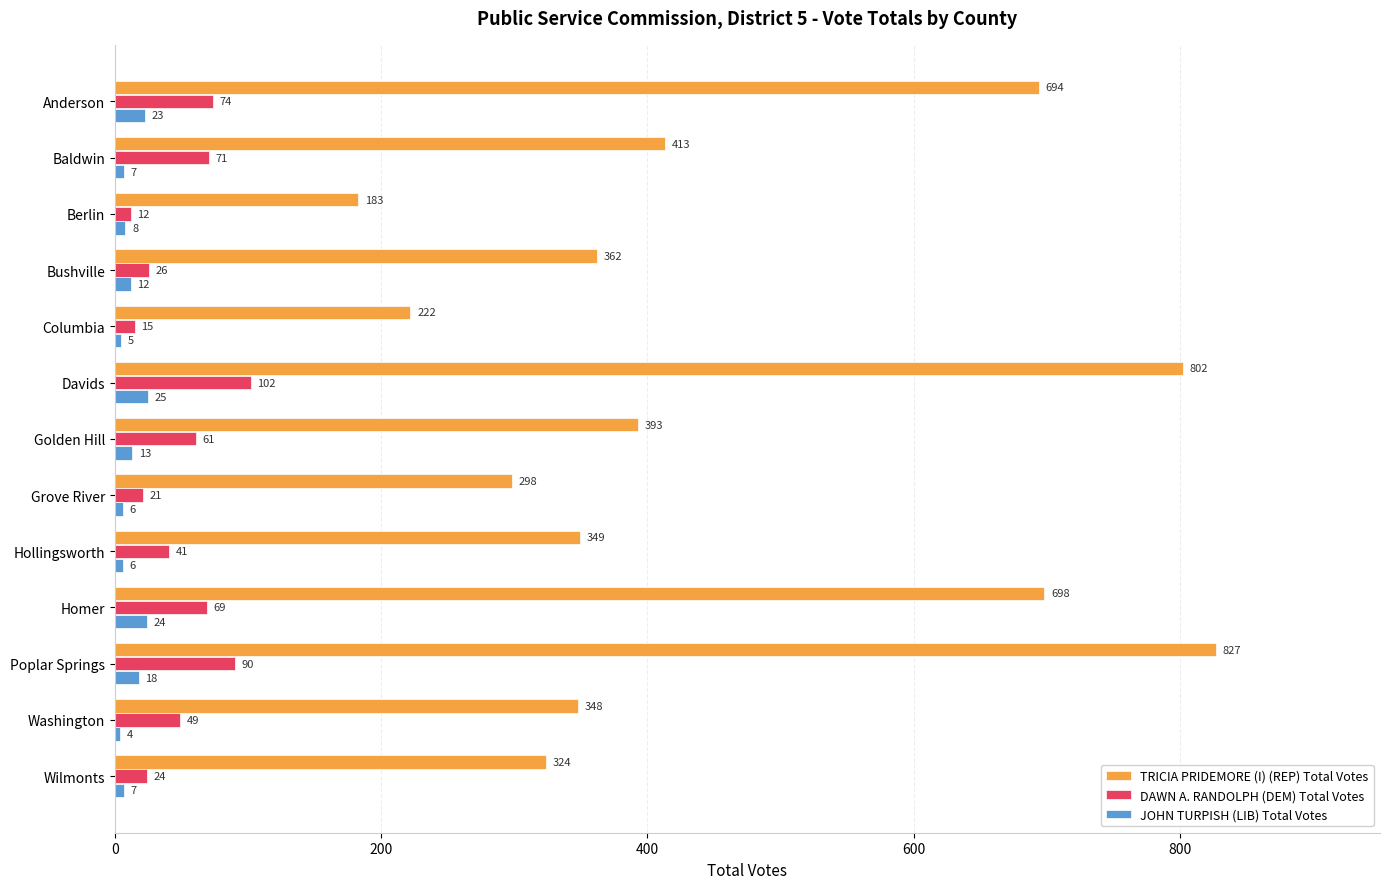

What is the sum of the TRICIA PRIDEMORE (I) (REP) Total Votes values at Washington and Hollingsworth?

697